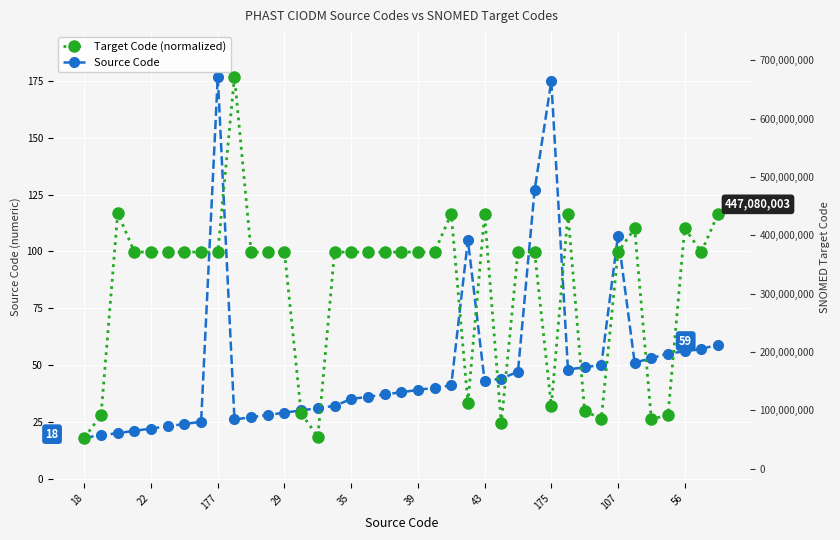

Which series has the widest spread of values?

Source Code